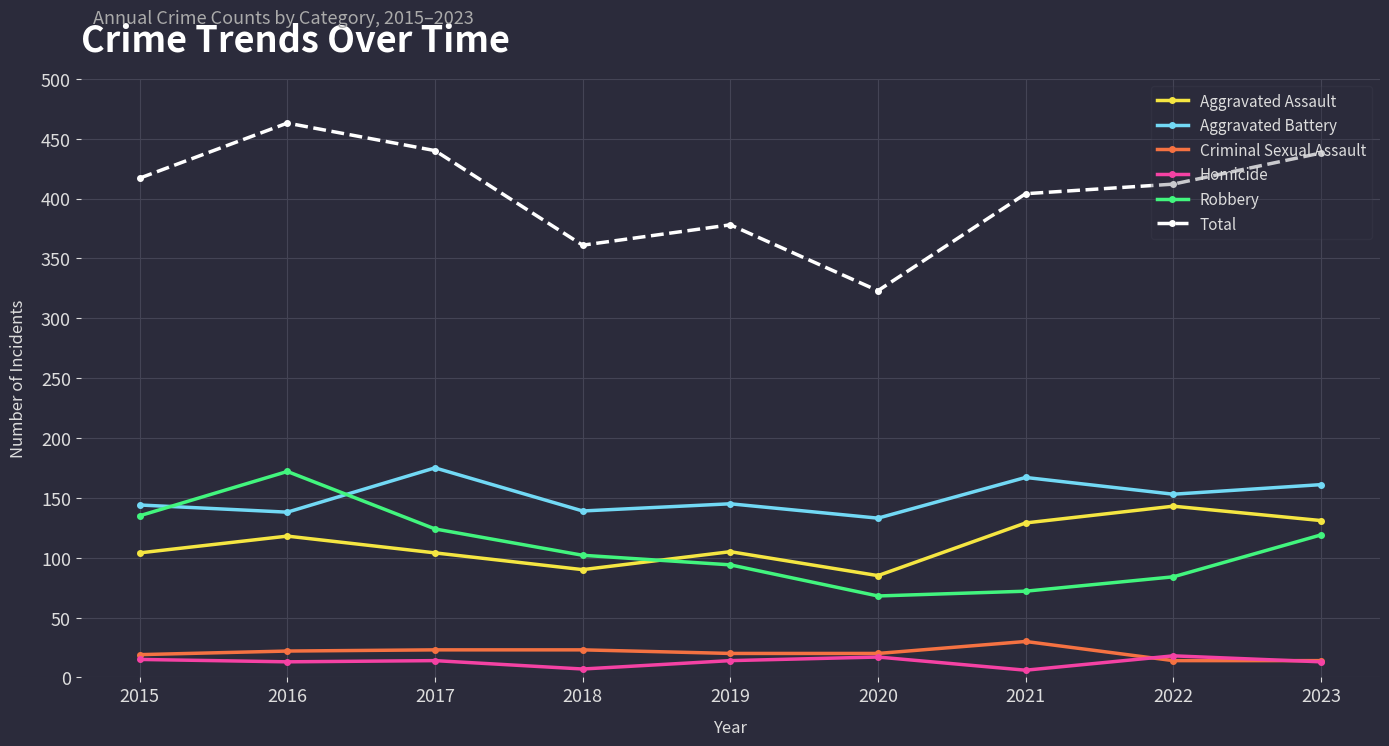

Which category has the highest value across all series?

2016